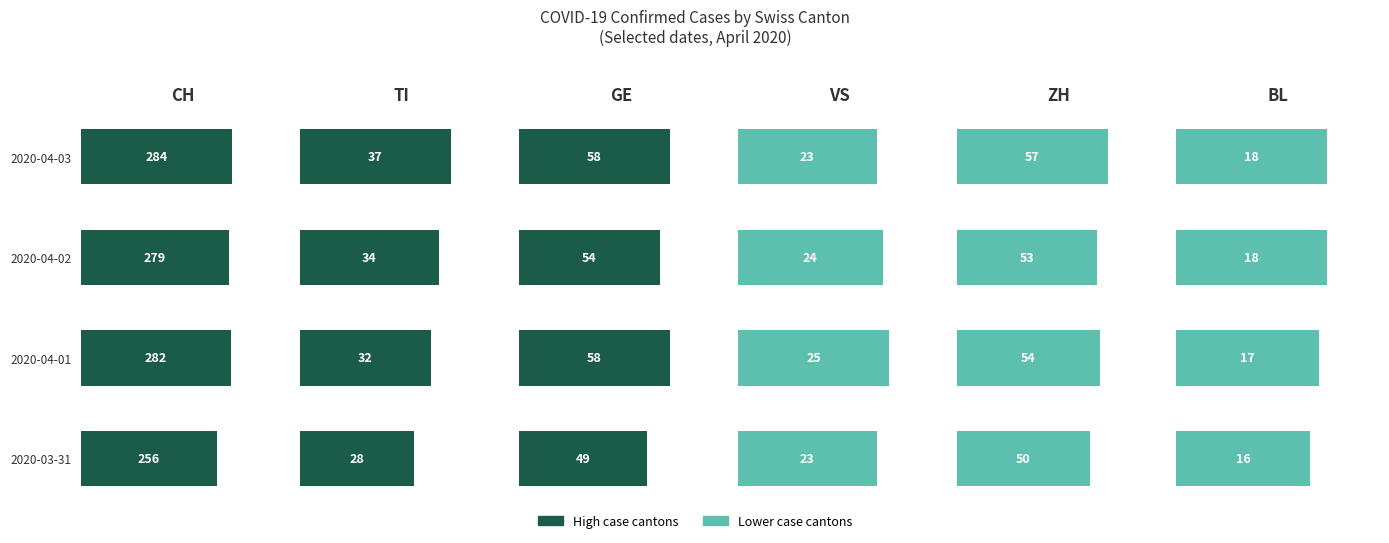

How many TI values are between 32 and 37?

3